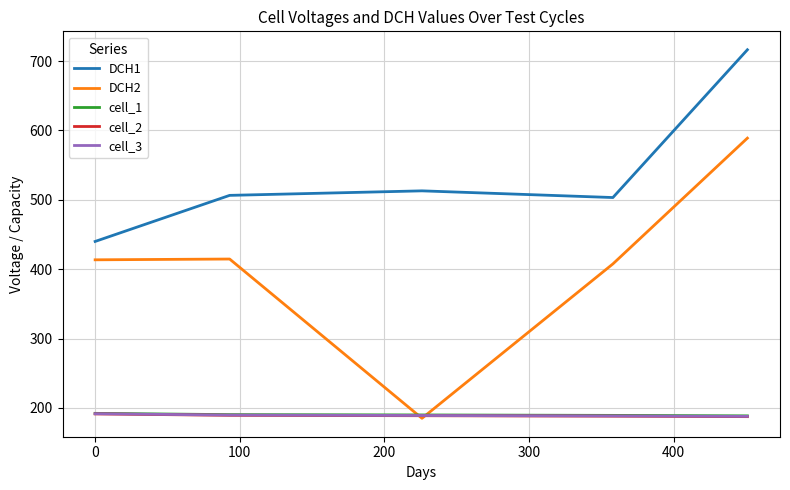

What is the maximum value shown in the chart?

716.3